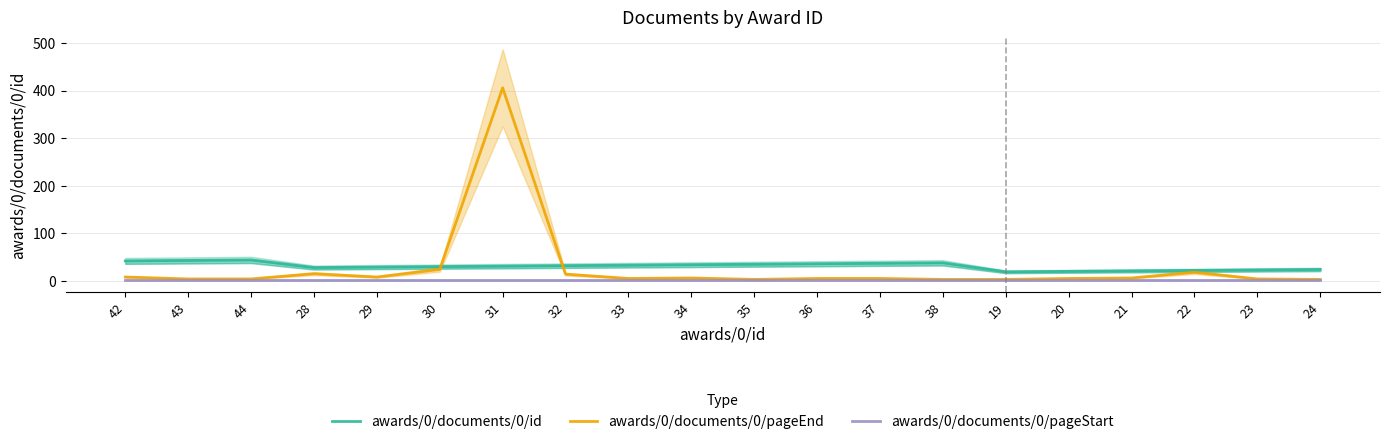

True or false: awards/0/documents/0/pageStart and awards/0/documents/0/id cross at least once.

False